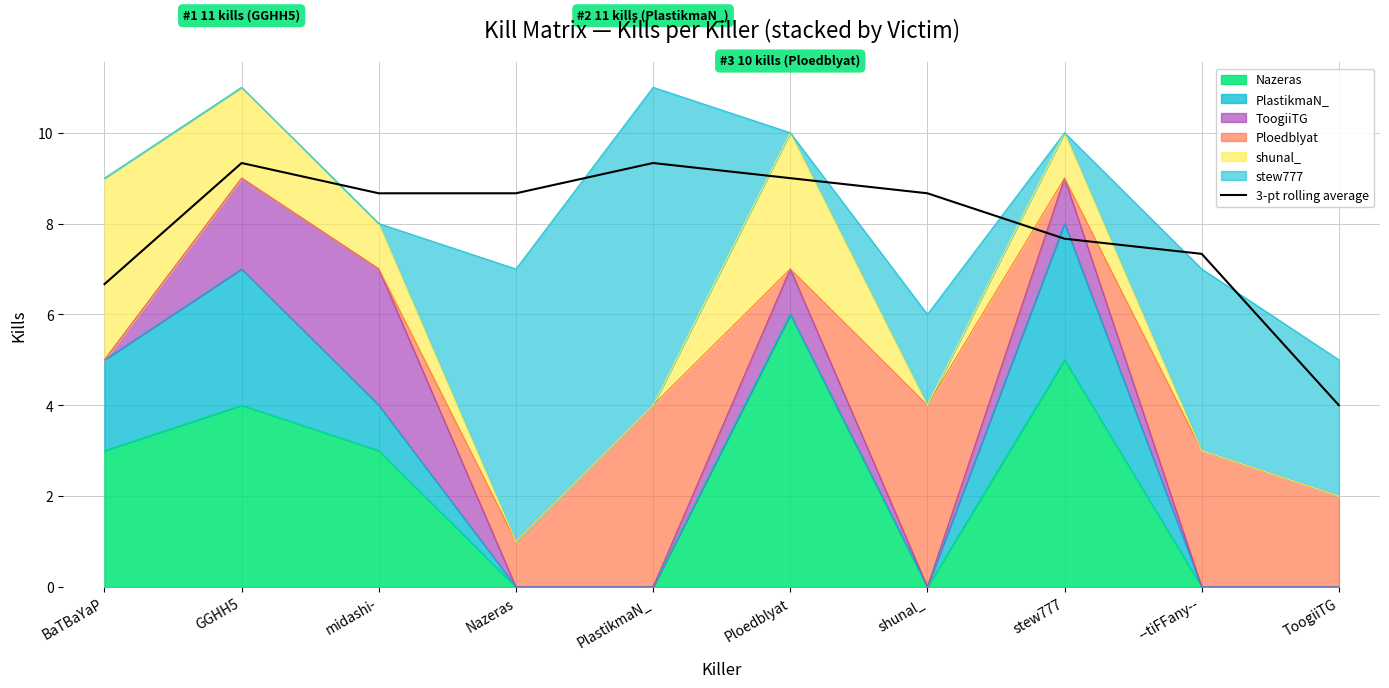

Reading right to left, what are all the values shown in this chart?

ToogiiTG=4.0	--tiFFany--=7.3	stew777=7.7	shunal_=8.7	Ploedblyat=9.0	PlastikmaN_=9.3	Nazeras=8.7	midashi-=8.7	GGHH5=9.3	BaTBaYaP=6.7